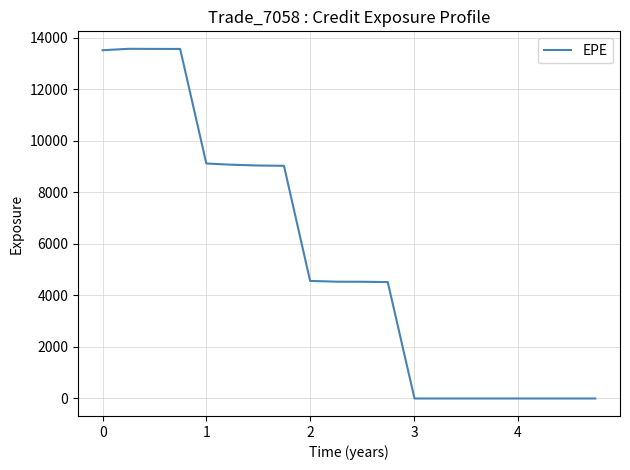

What is the maximum value shown in the chart?

13563.9